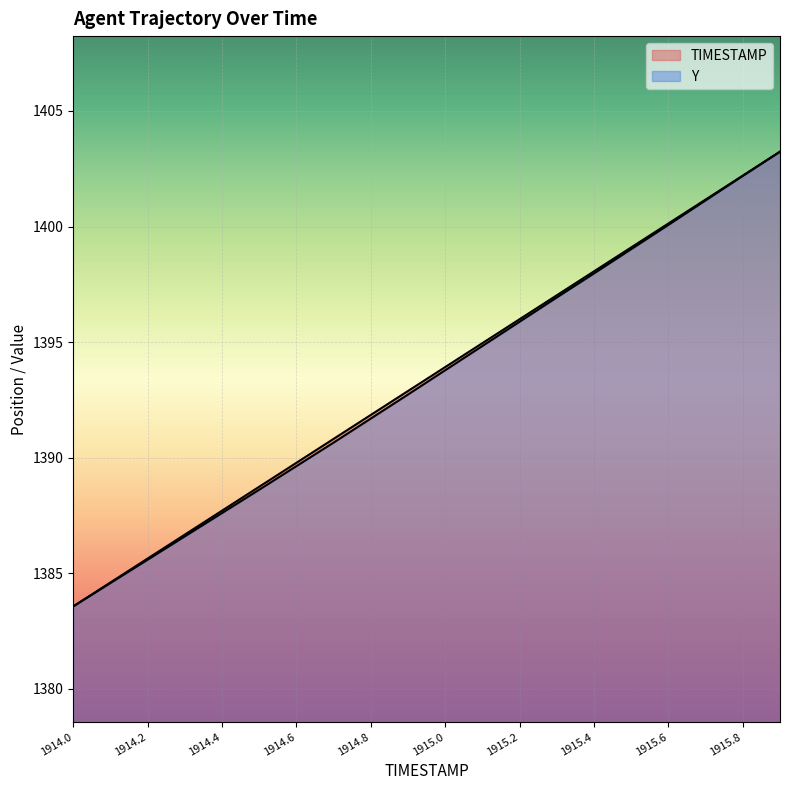

Rank the series at 1914.3 from highest to lowest value.

TIMESTAMP, Y